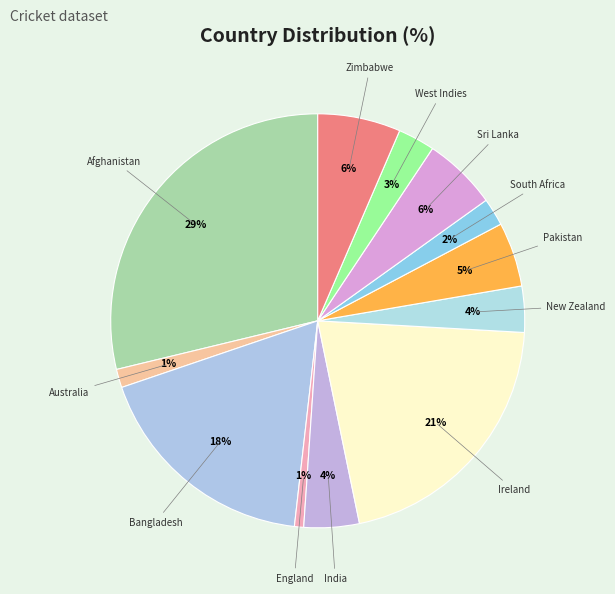

Does any single category account for the majority?

No